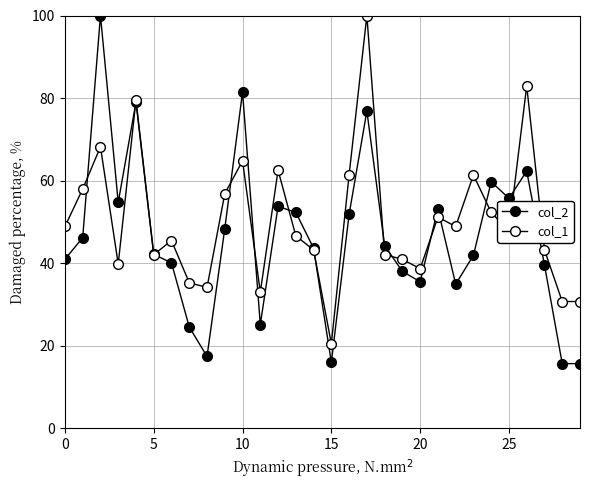

How many series are shown in this chart?

2